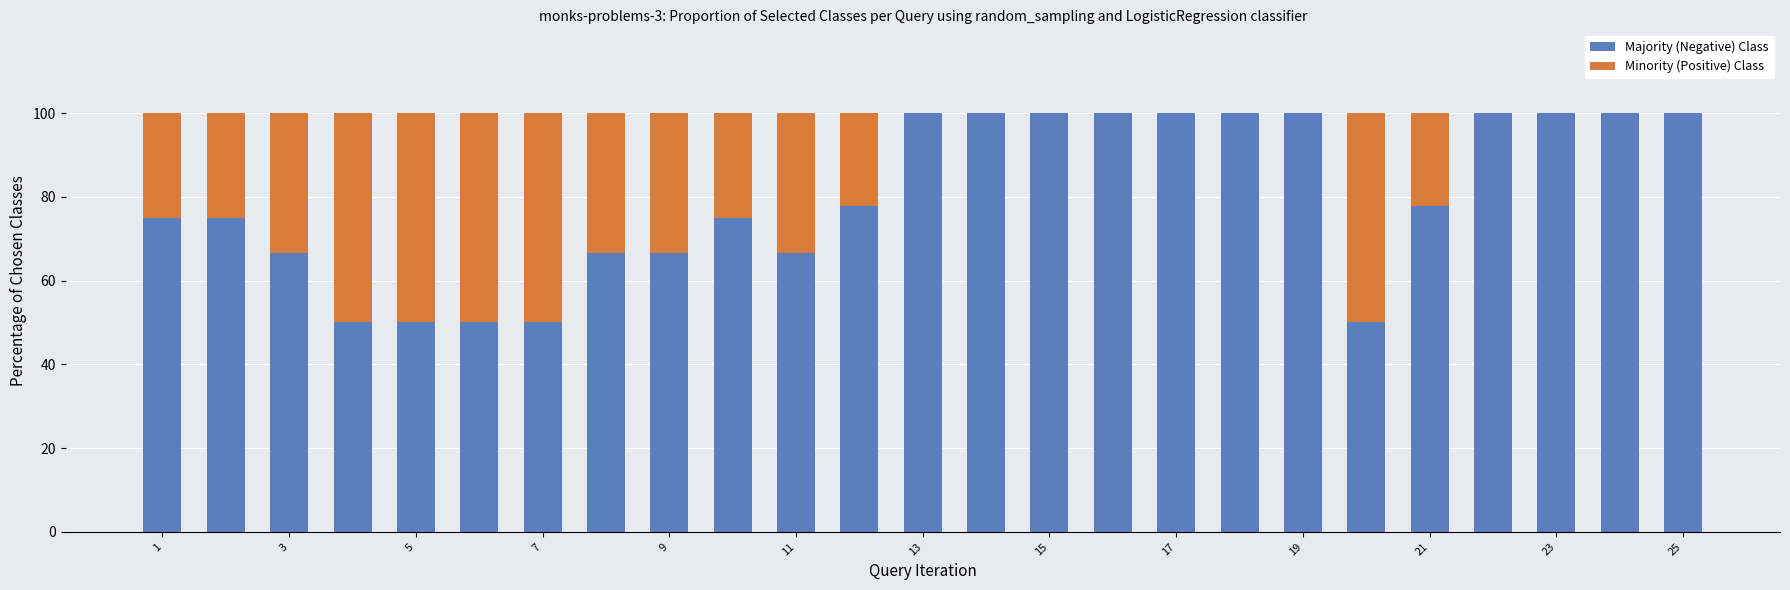

Count the number of categories in the chart.

25